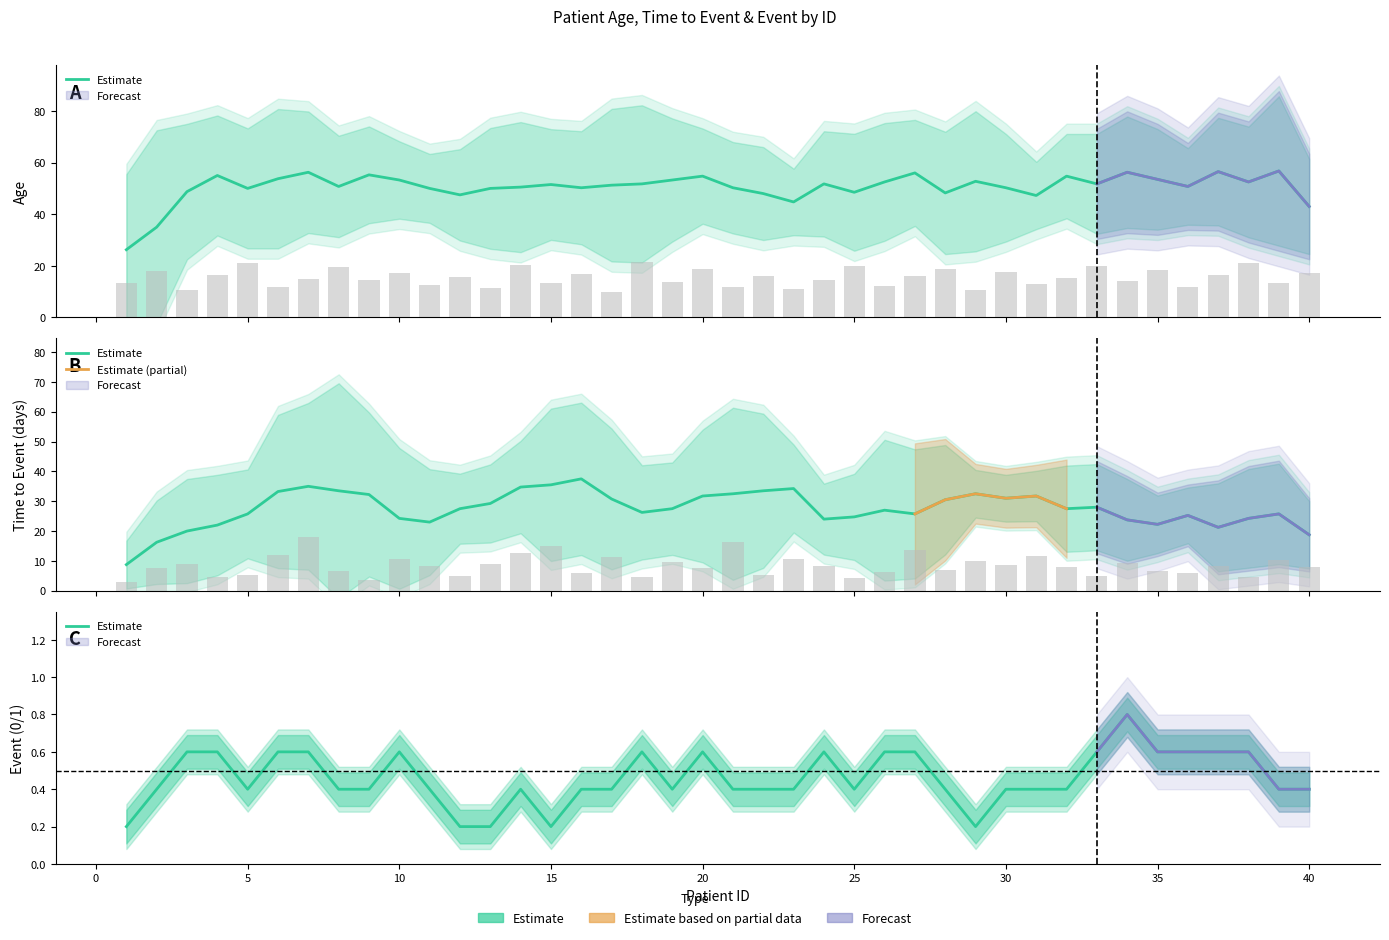

Where is Age nearest to the value 15?

7